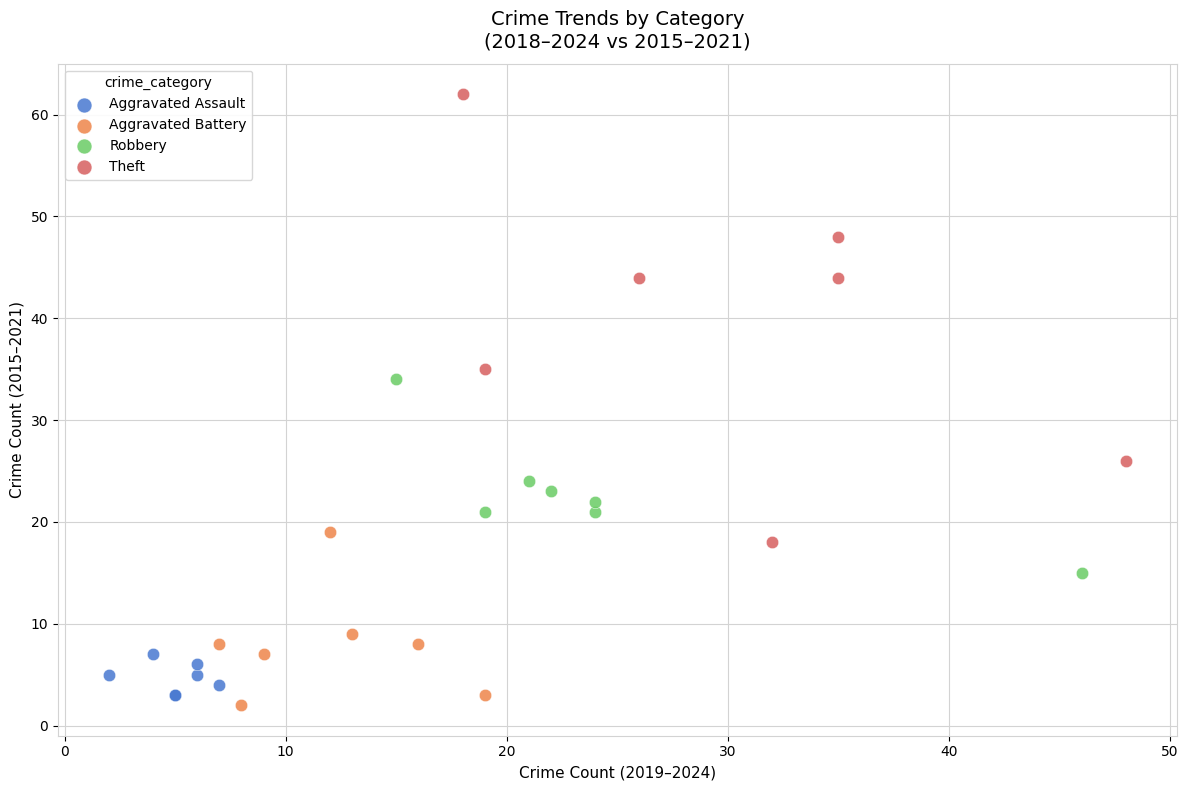

Which series has the largest Y range (max minus min)?

Theft